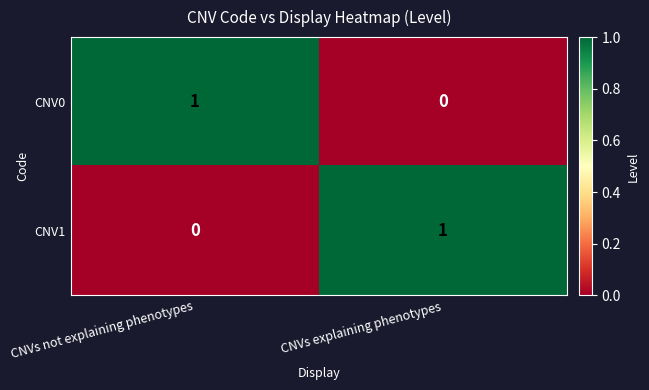

Where is CNV0 nearest to the value 0?

CNVs explaining phenotypes